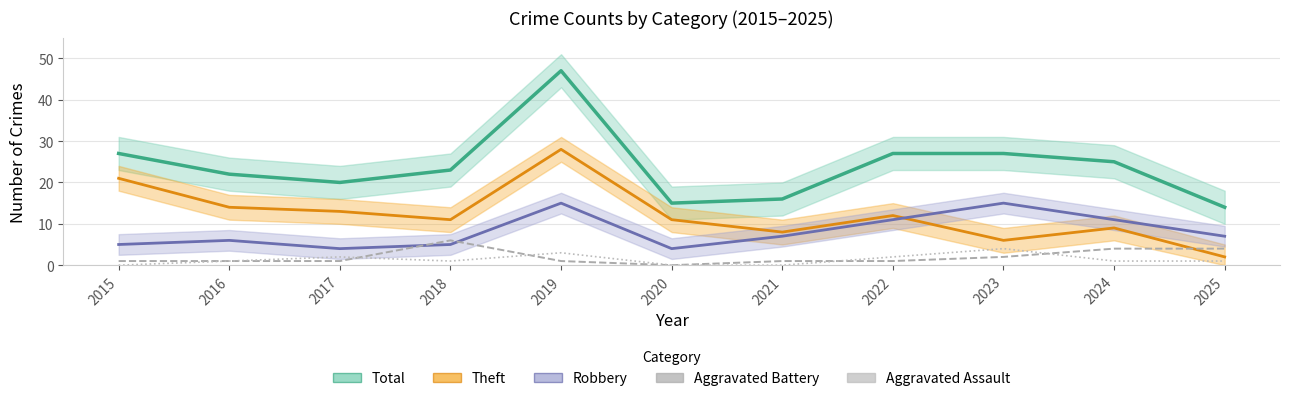

At which label does Total first exceed 23?

2015